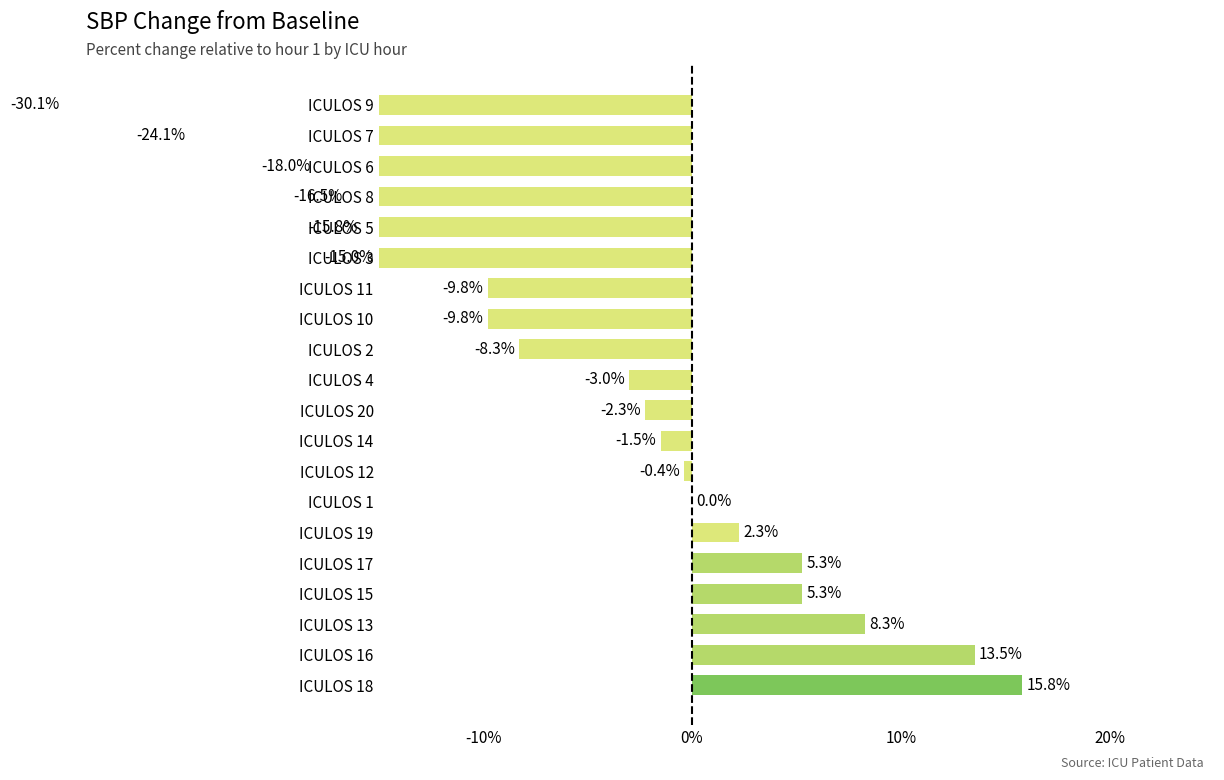

What is the difference between the second highest and second lowest values?

37.6